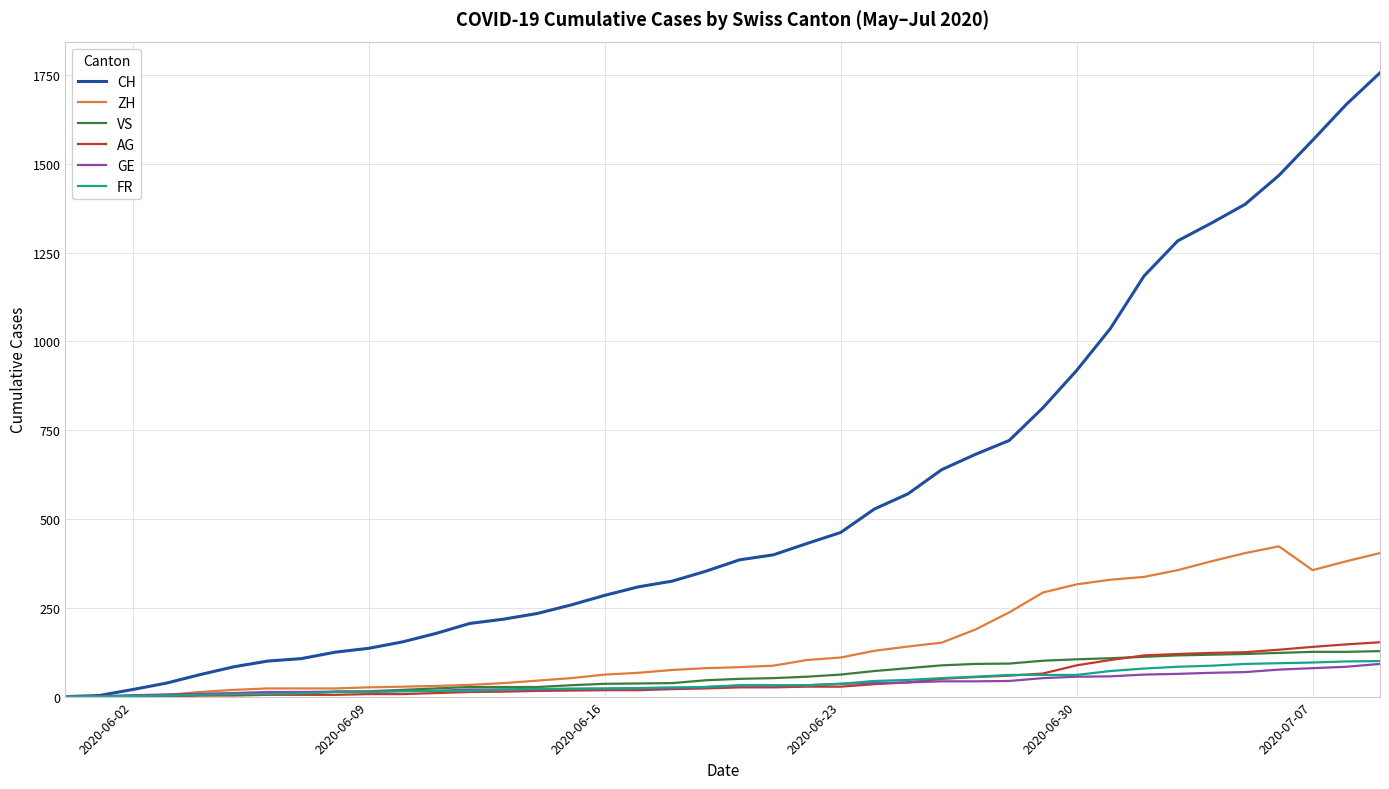

Which series has the largest total across all categories?

CH